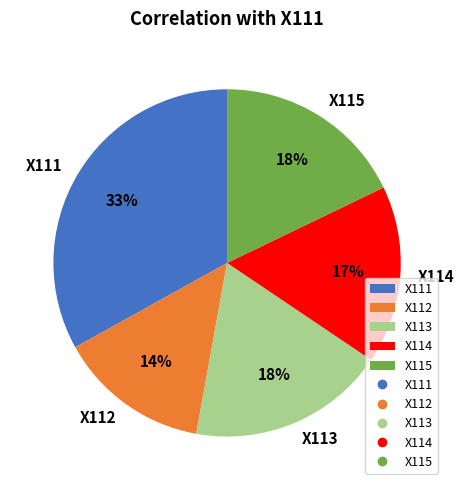

To the nearest percent, what portion does X111 represent?

33%